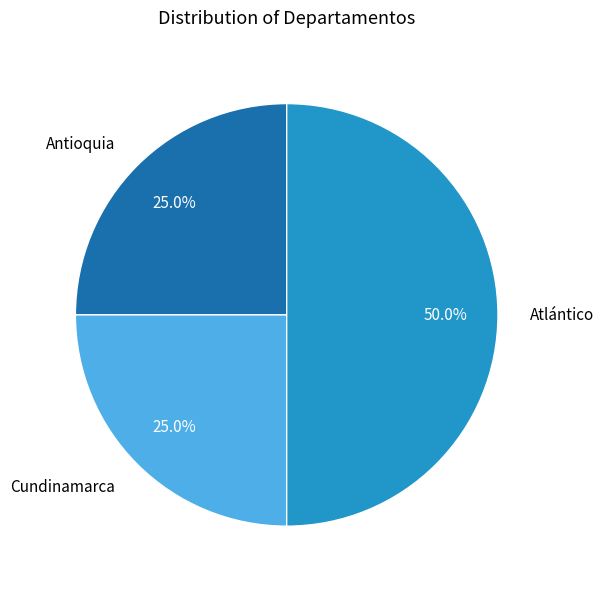

Is it true that Cundinamarca is 38% of the pie?

False